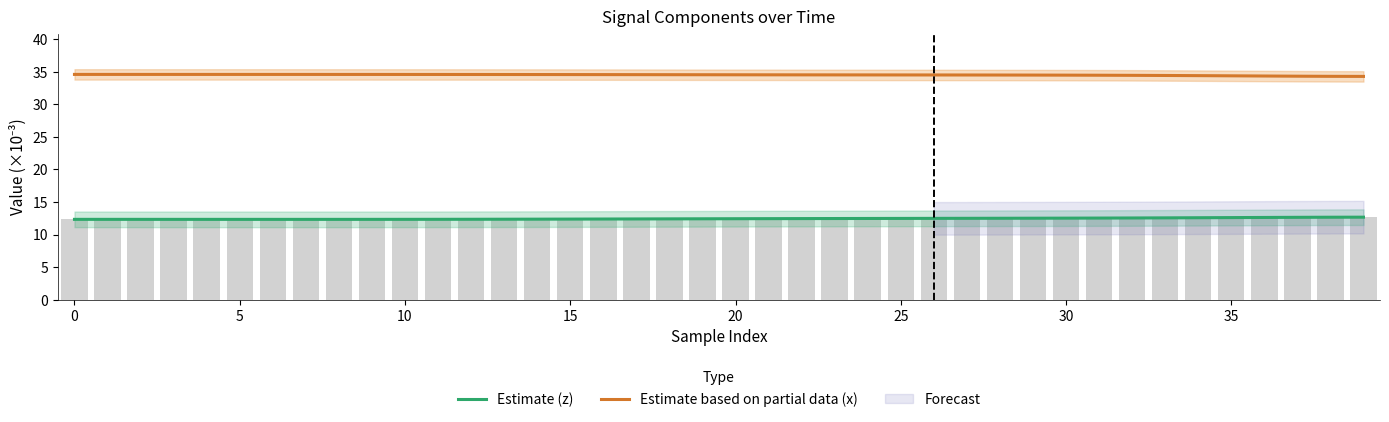

What is the difference between the highest and lowest values at 36?

21.7